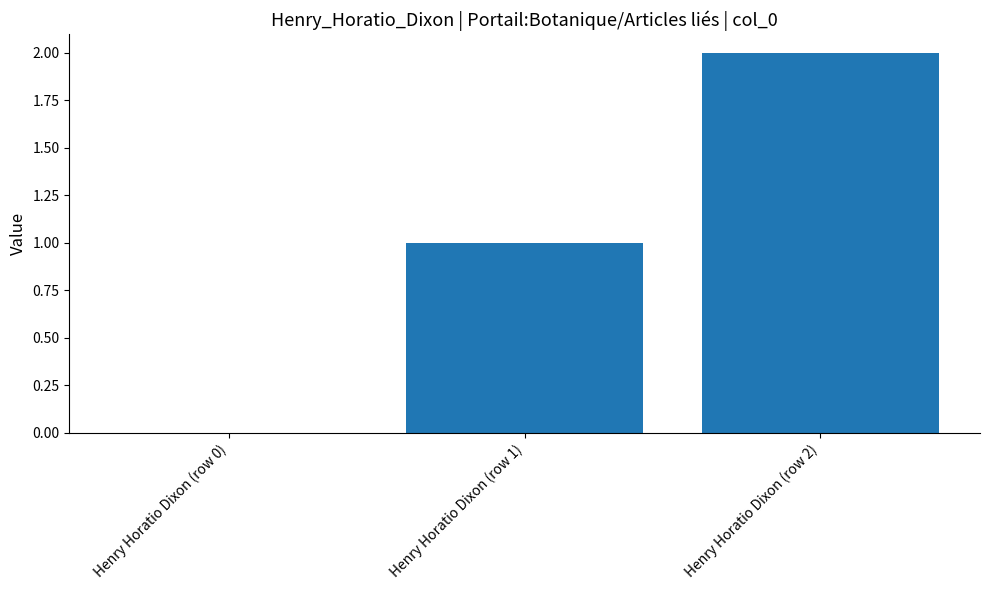

Reading left to right, list all the values displayed in this chart.

Henry Horatio Dixon (row 0)=0	Henry Horatio Dixon (row 1)=1	Henry Horatio Dixon (row 2)=2